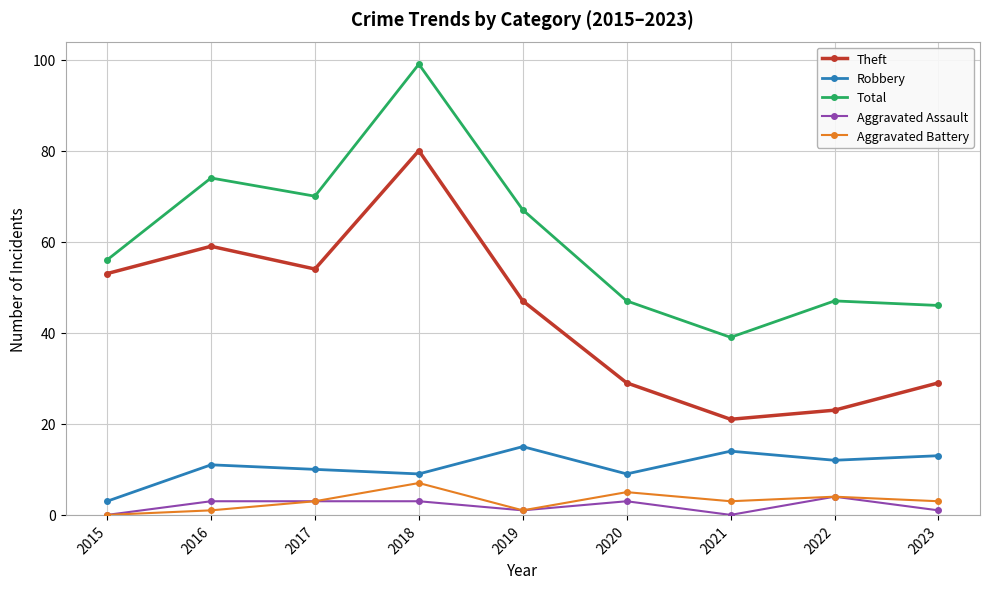

What is the total value across all series at 2020?

93